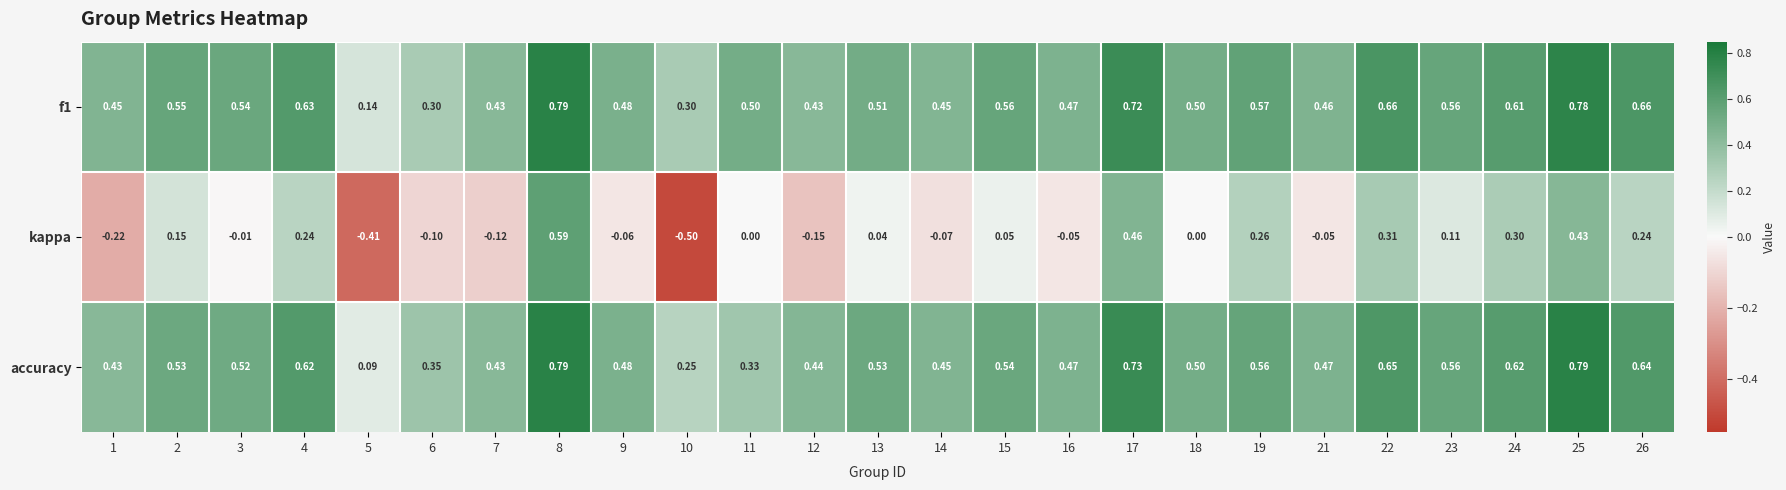

Count the number of categories in the chart.

25